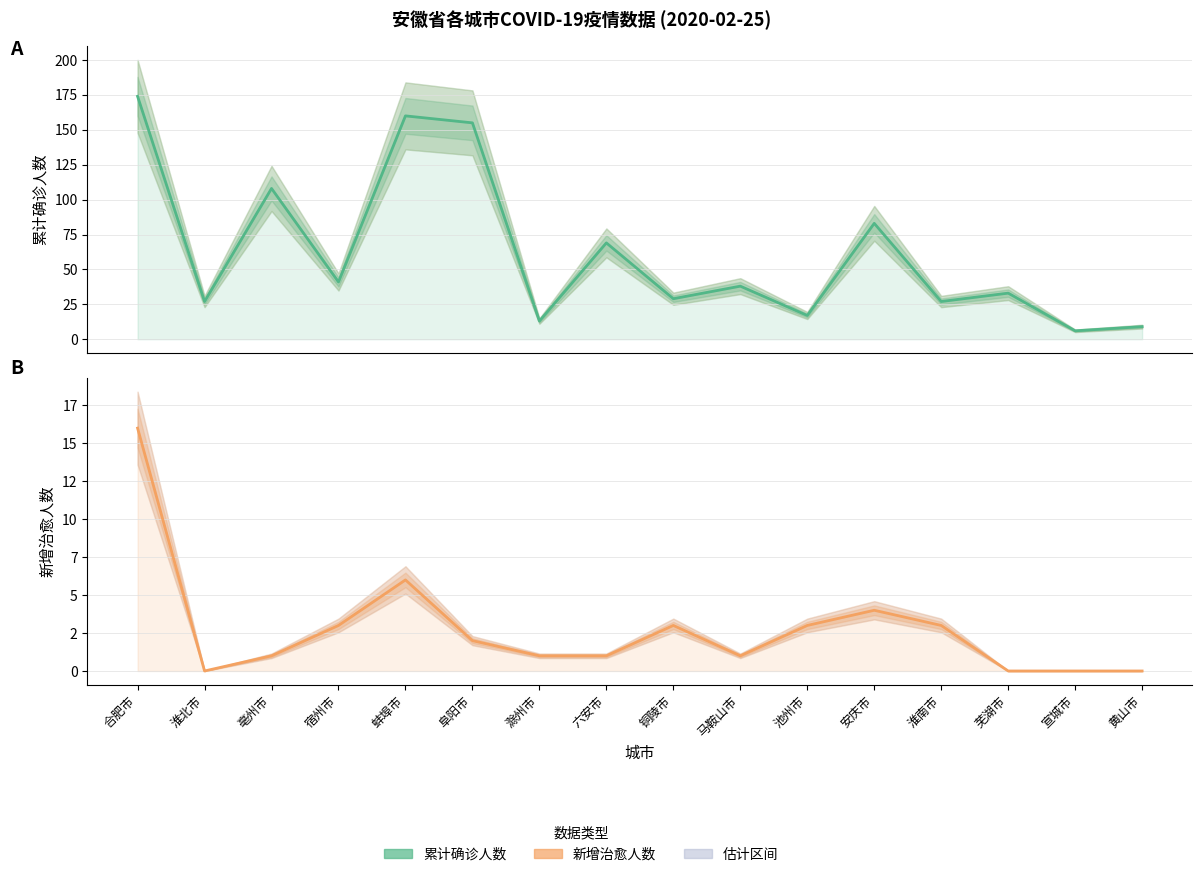

At which label does 累计确诊人数 reach its minimum?

宣城市